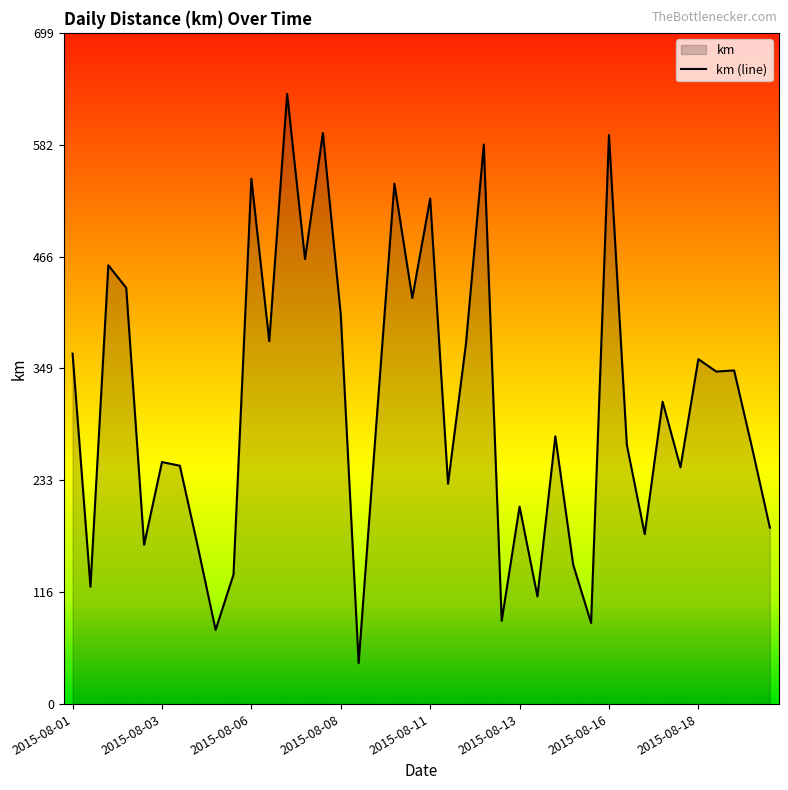

What is the maximum value shown in the chart?

635.7